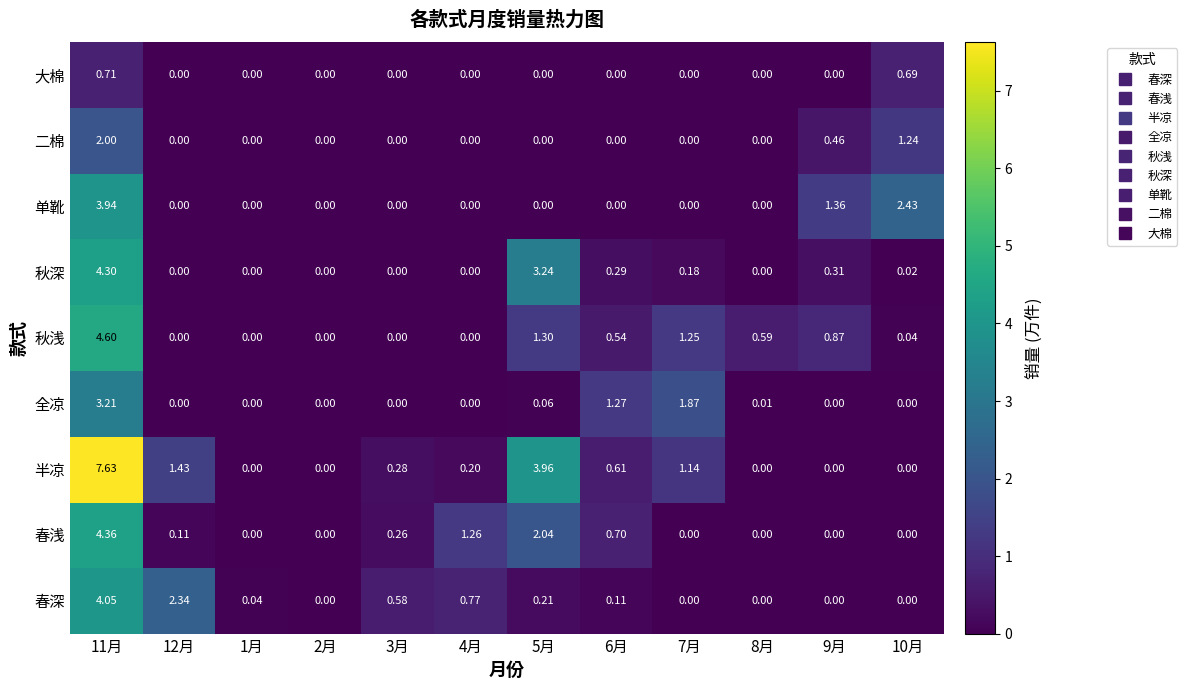

Which series changed the most between 11月 and 3月?

半凉